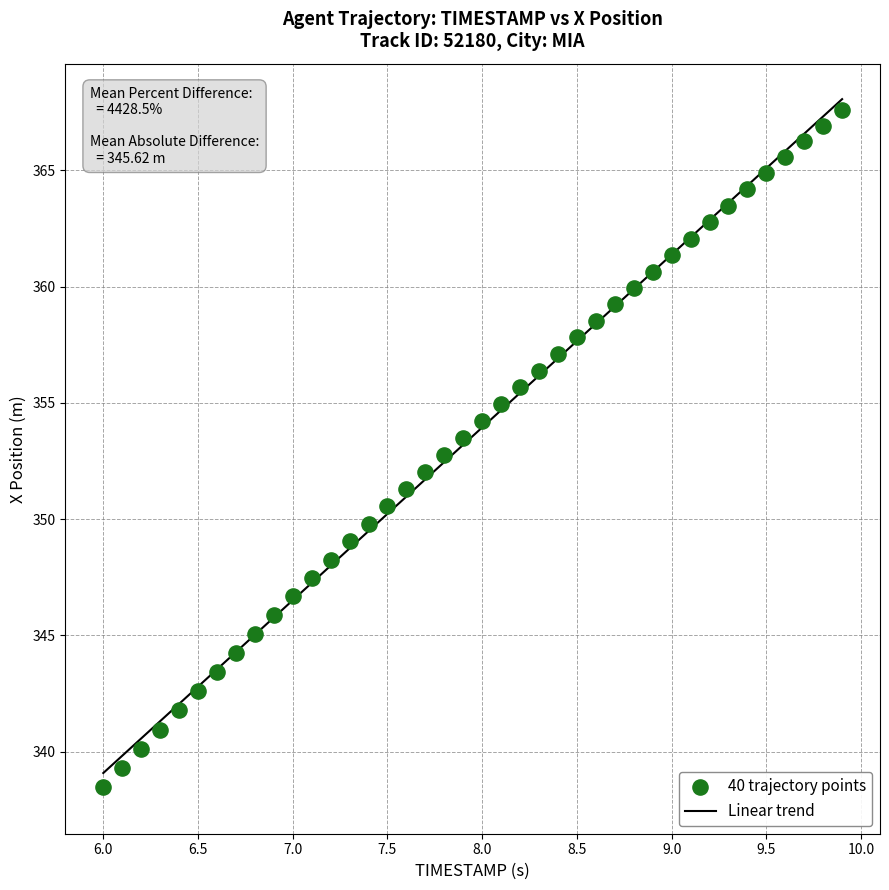

What is the range of Y values (max minus min)?

29.1